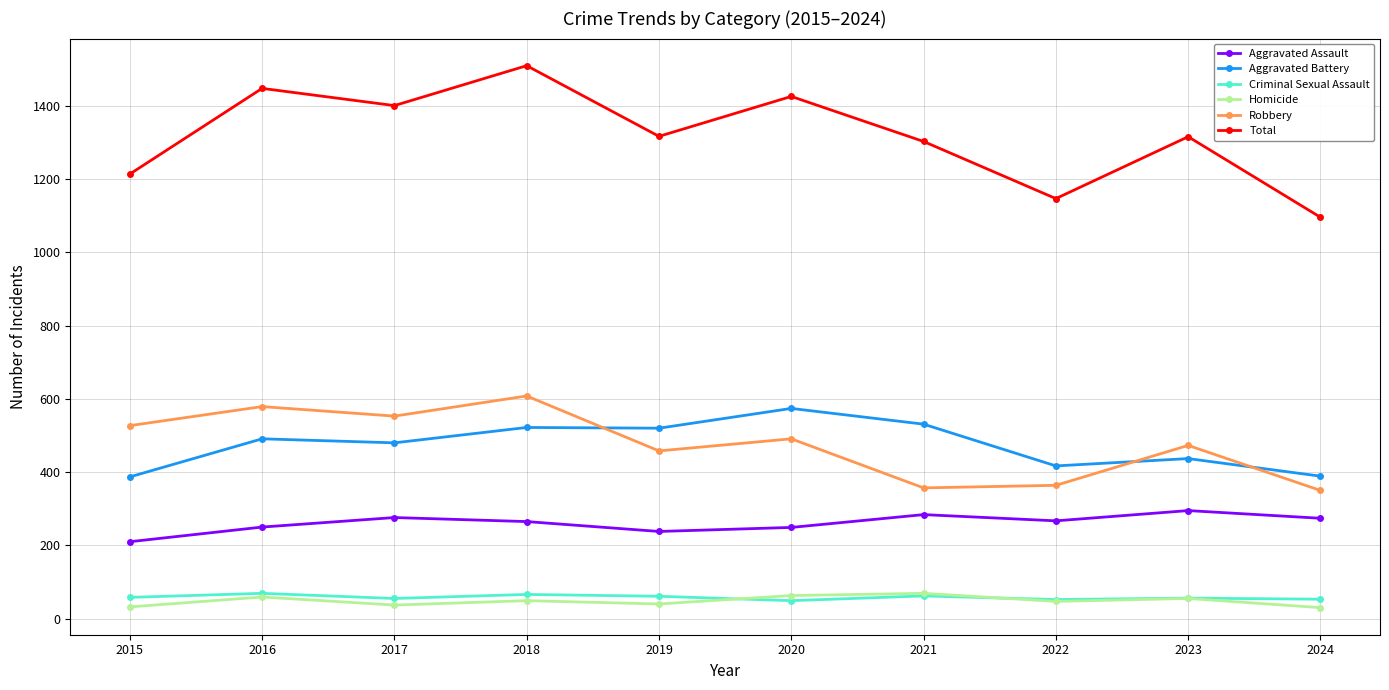

How many lines are shown in the chart?

6